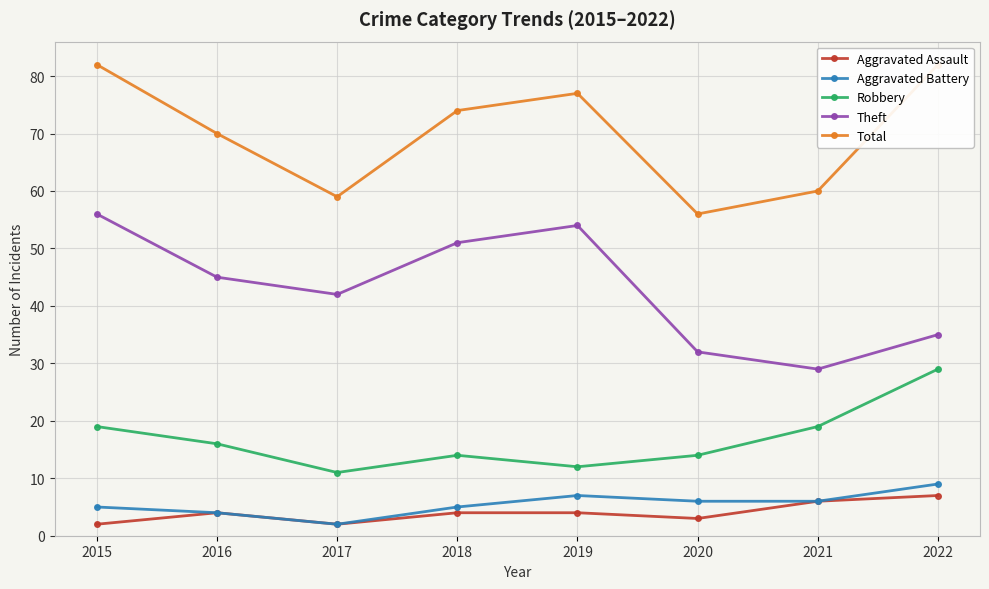

Which series has the largest total across all categories?

Total